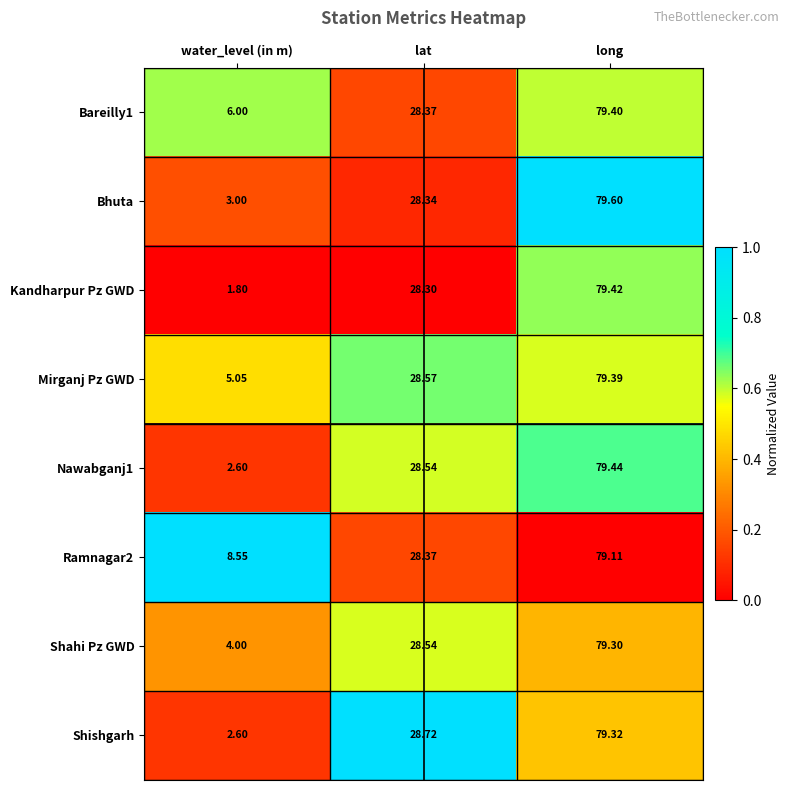

At which category does the chart reach its peak across all series?

long